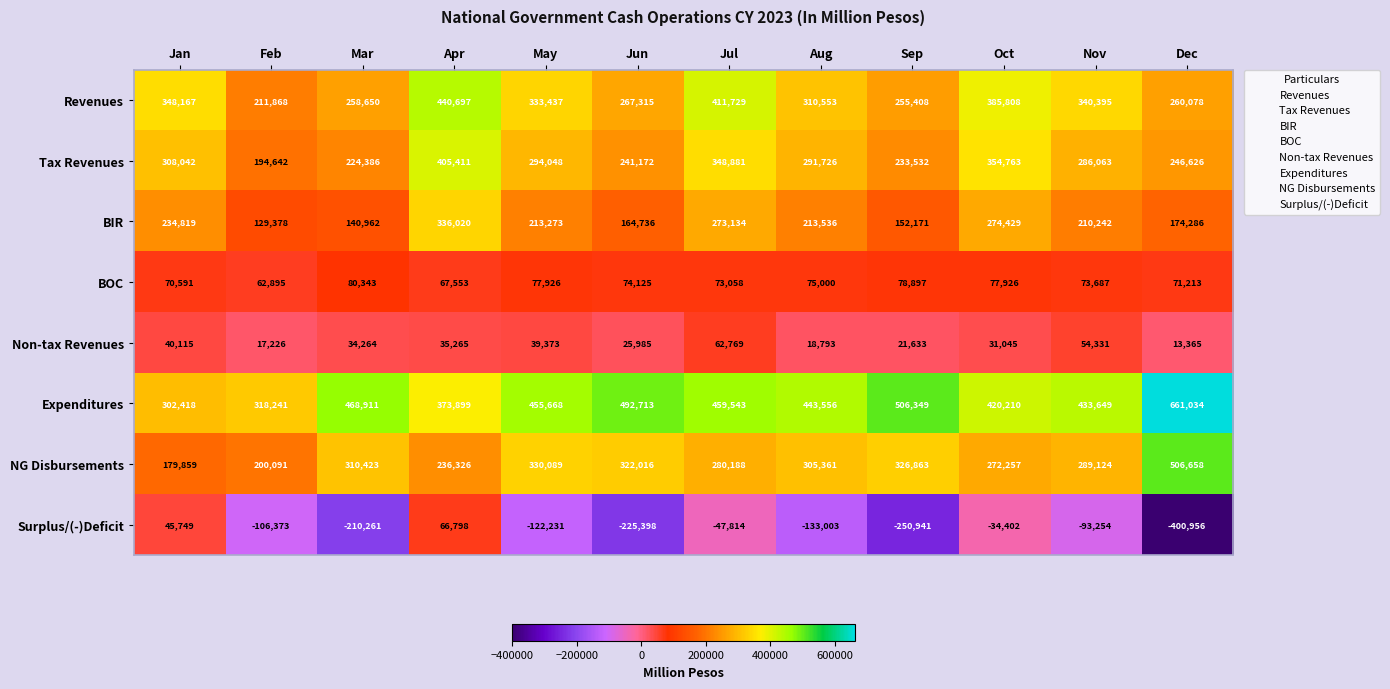

Which series has the largest total across all categories?

Expenditures